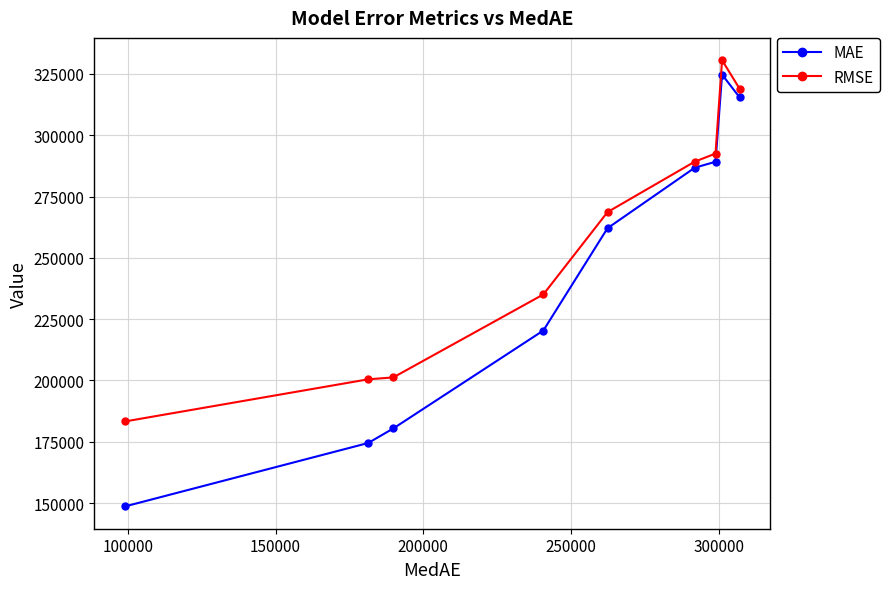

Which series has the largest range (max minus min)?

MAE